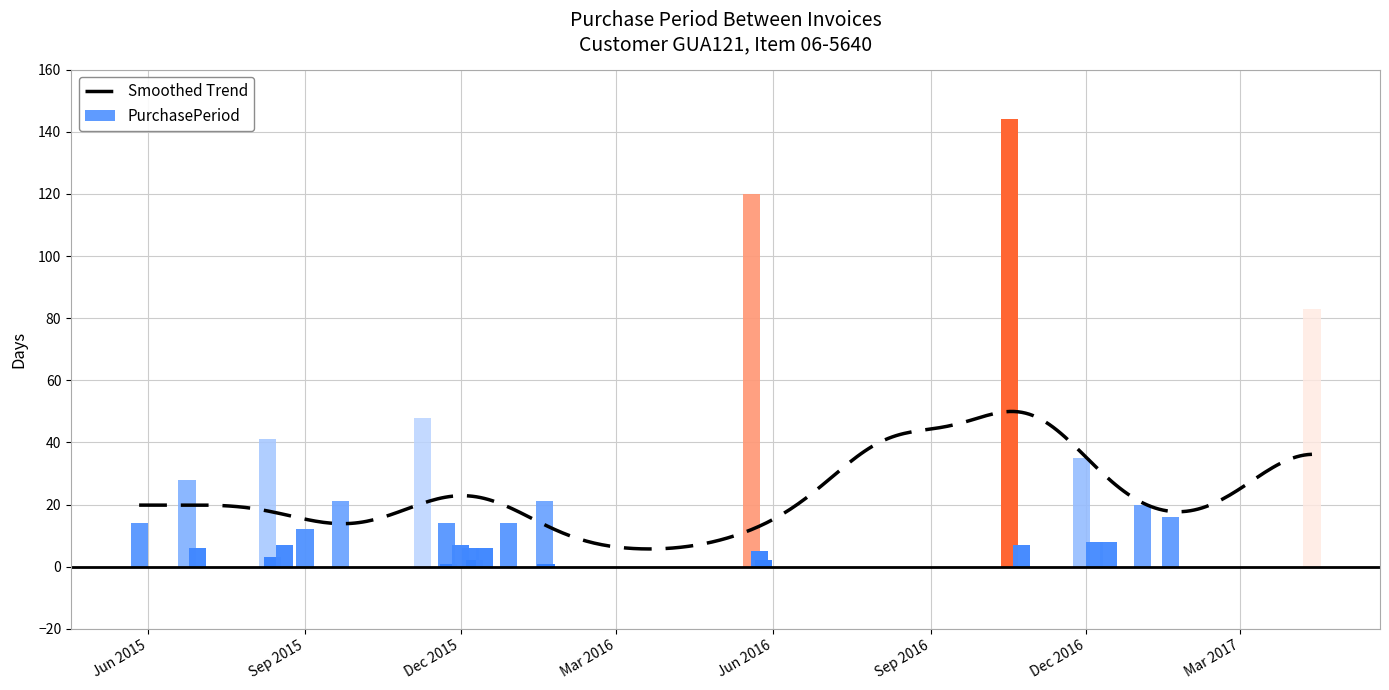

What is the lowest value of the Smoothed Trend series?

5.7